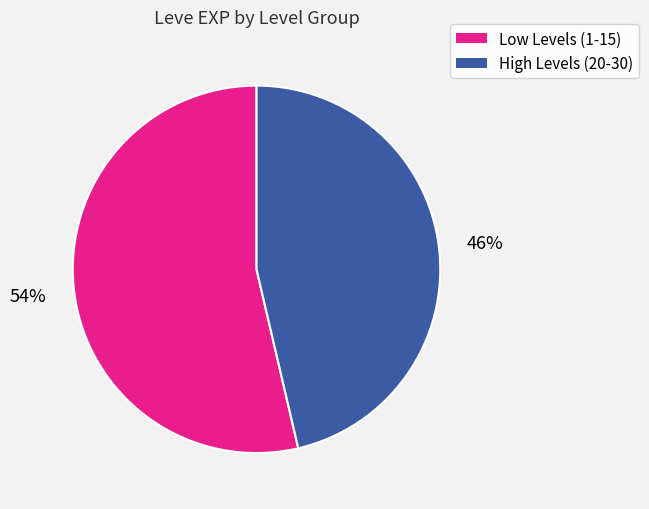

How many segments does this pie chart have?

2